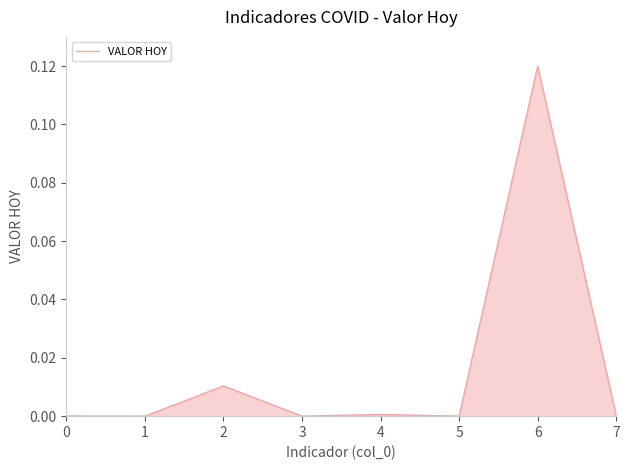

At which category does the chart reach its peak across all series?

6